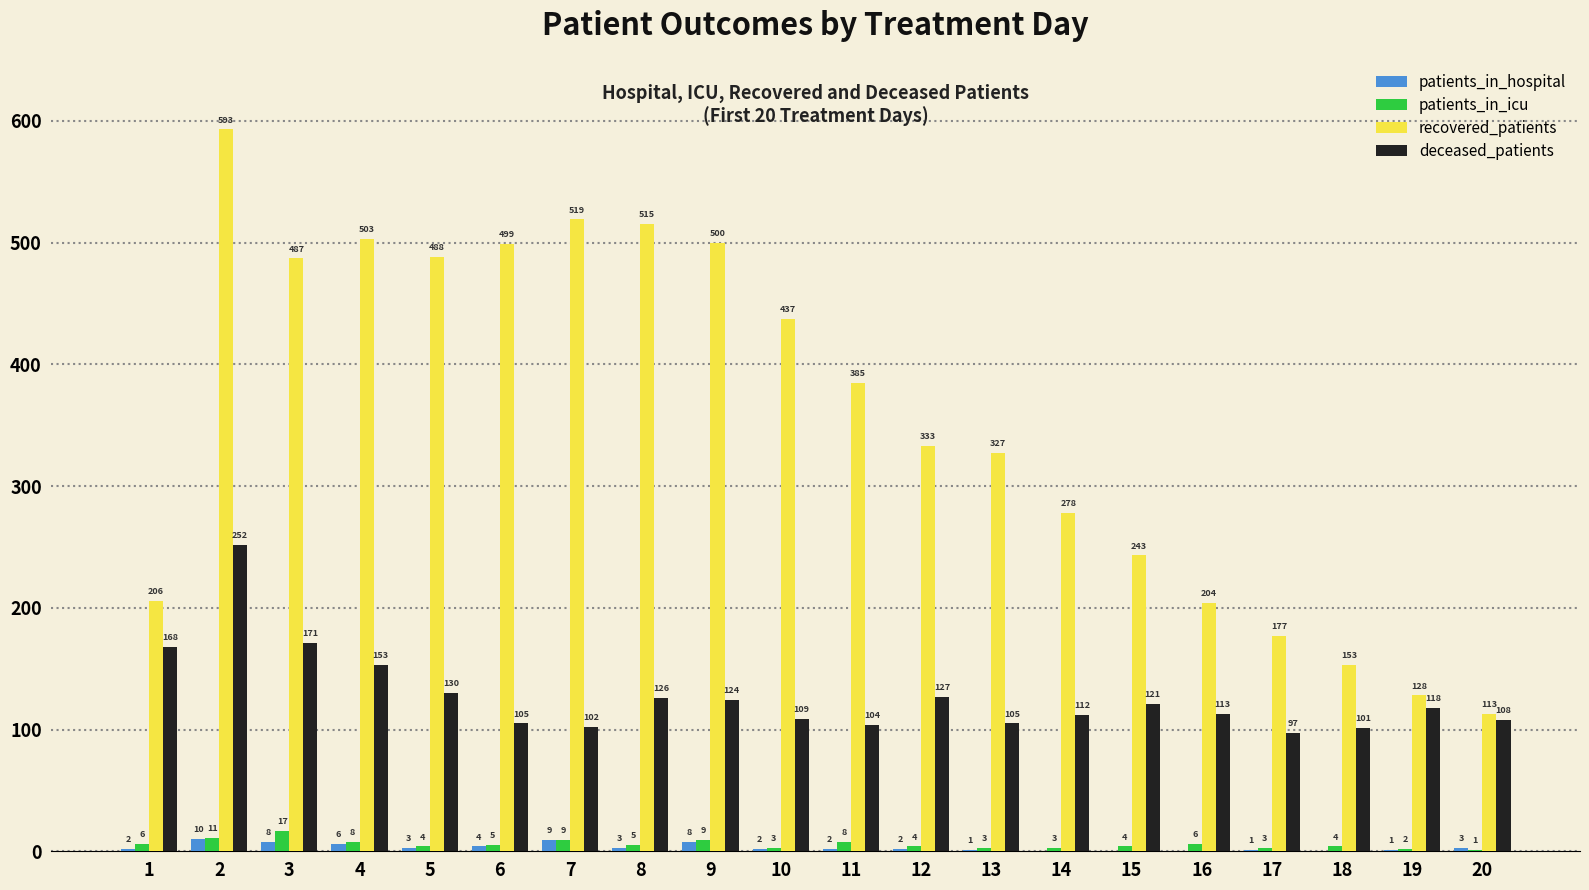

What is the total value across all series at 17?

278